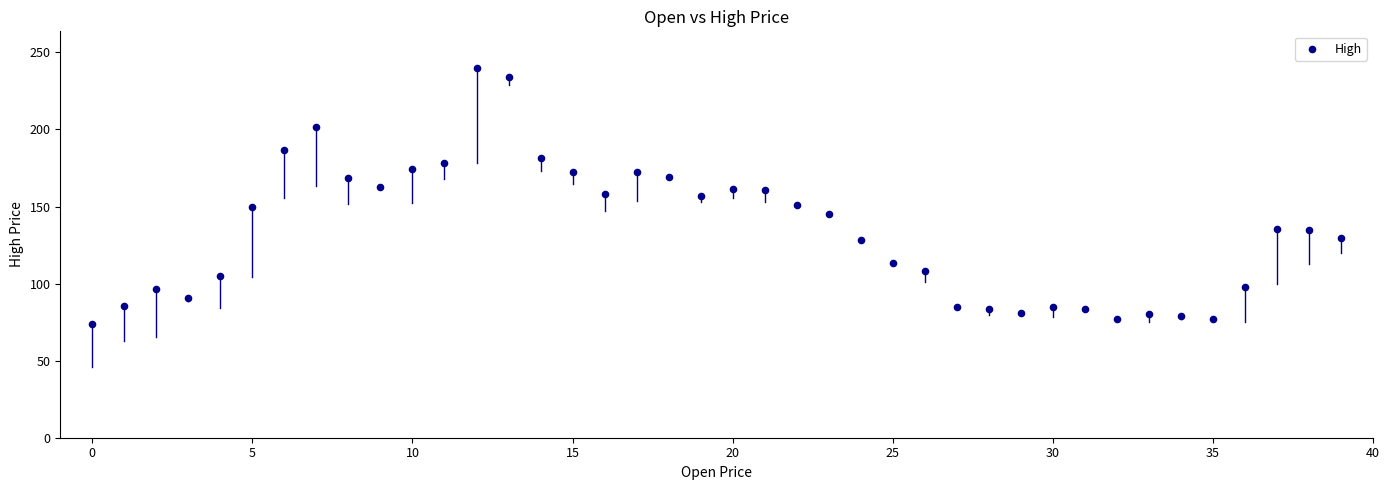

What is the range of Y values (max minus min)?

165.7